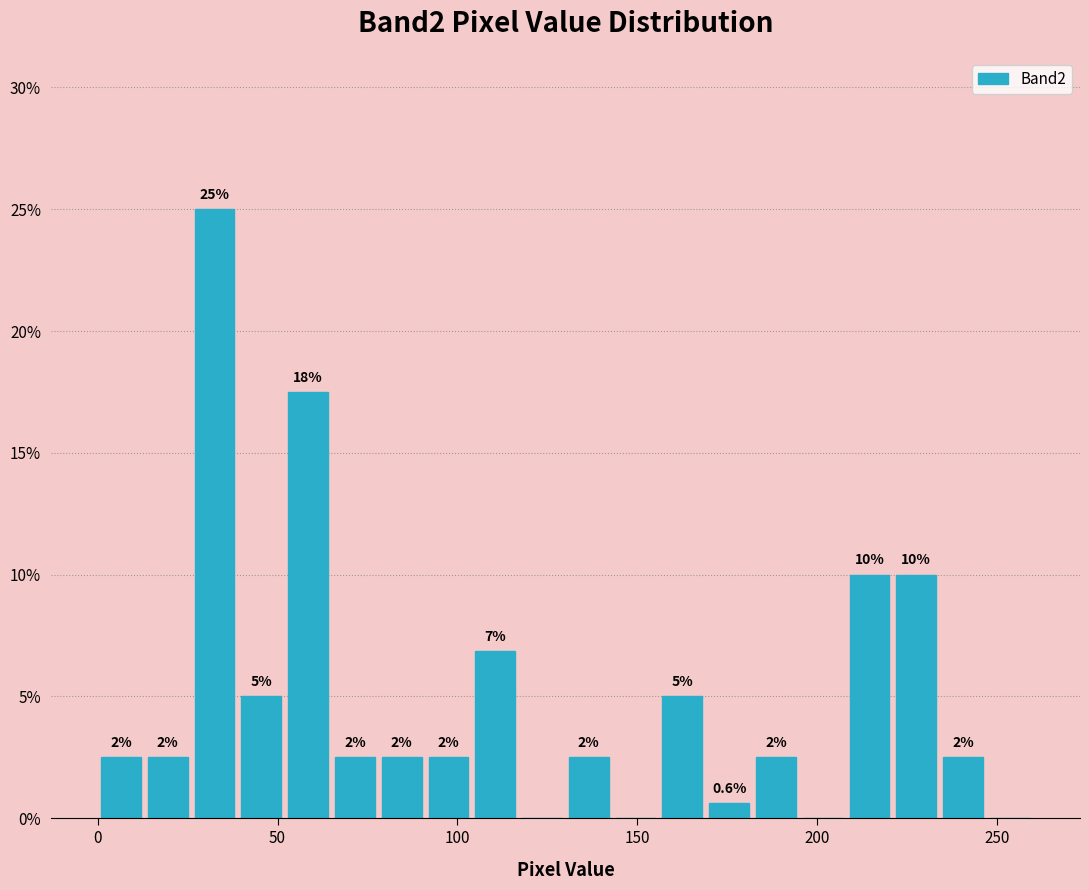

Around what value on the x-axis is the tallest bar? Give the approximate position of its centre, as read against the axis.

35